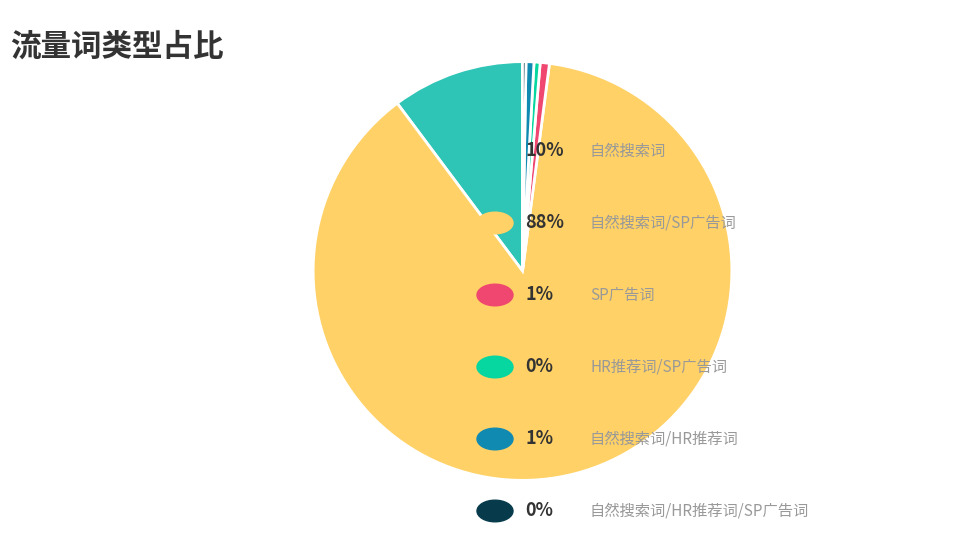

Is there any slice that represents more than half of the pie?

Yes